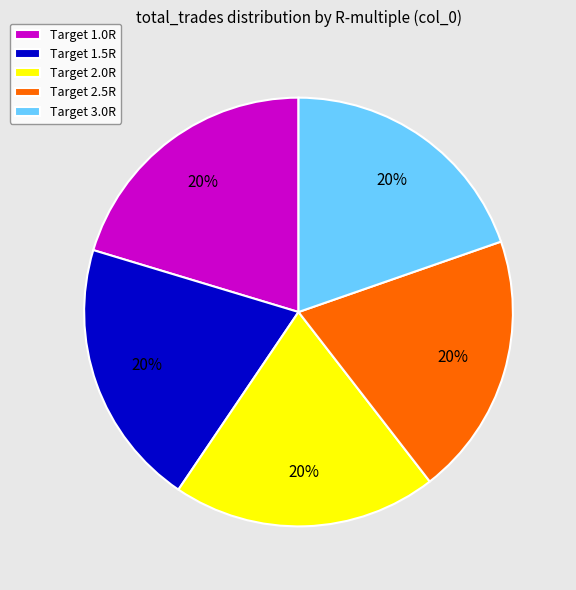

How many segments does this pie chart have?

5